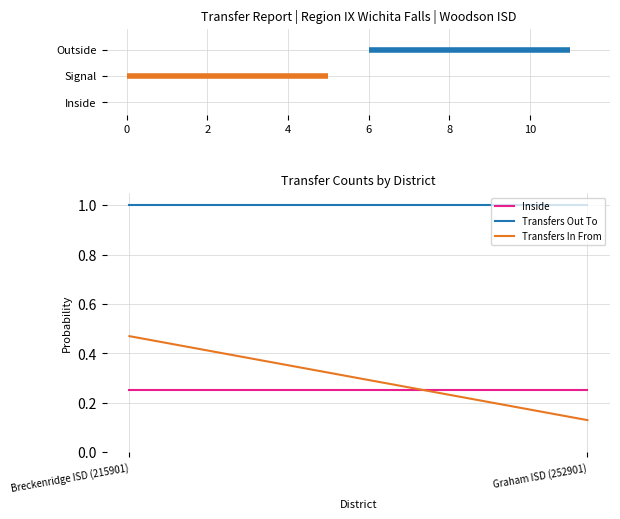

At 2, list the series in order from smallest to largest.

Transfers In From, Inside, Transfers Out To